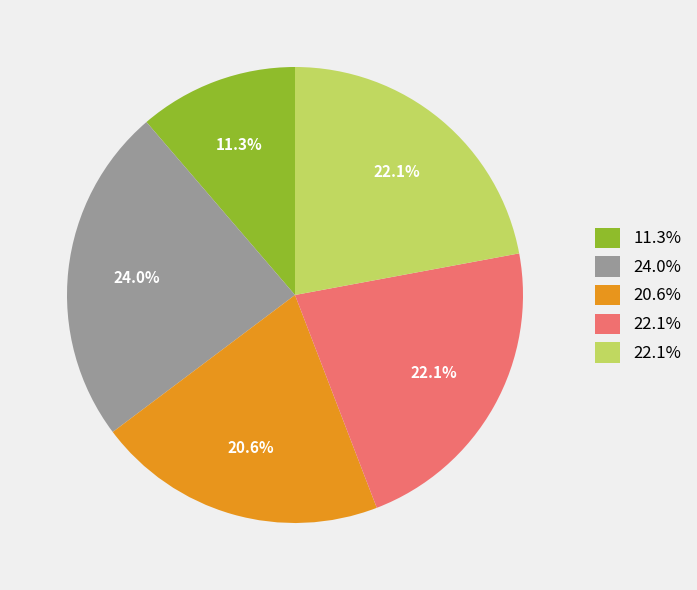

Is there a majority slice in this chart?

No